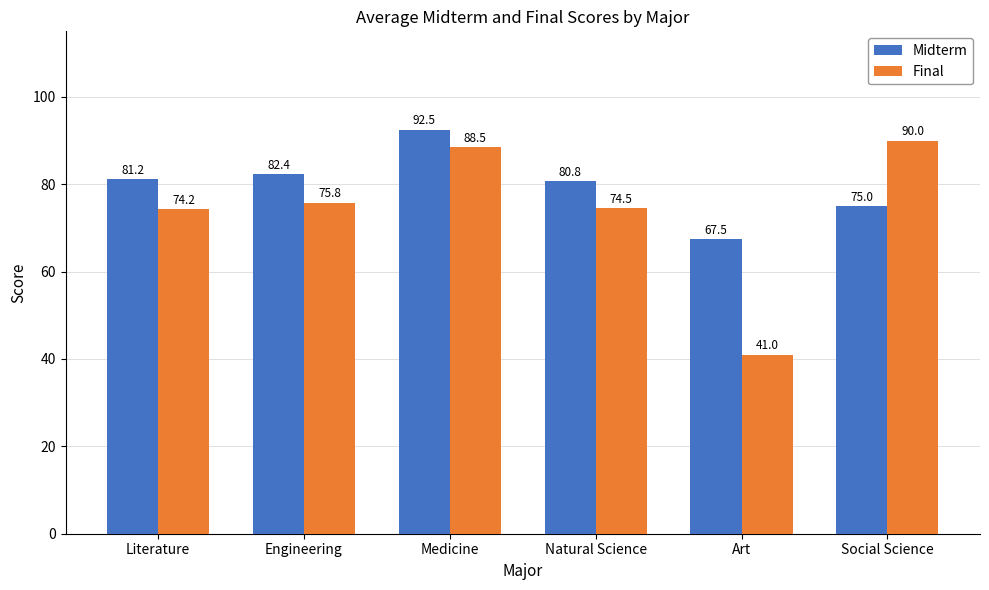

Is the value of Midterm at Medicine greater than the value of Final at Natural Science?

Yes